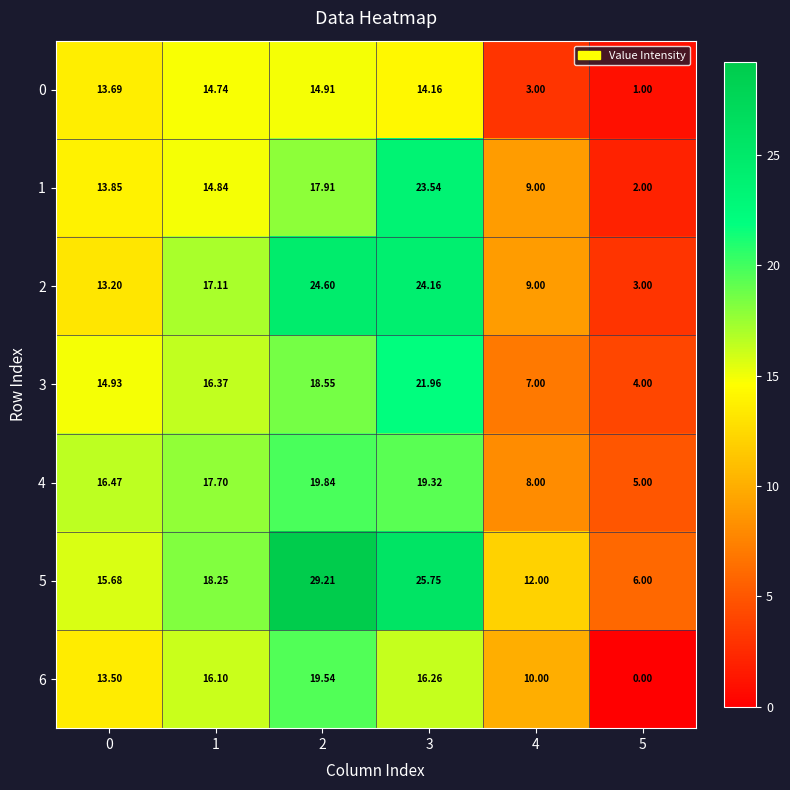

How many data points in 1 are less than 14?

3